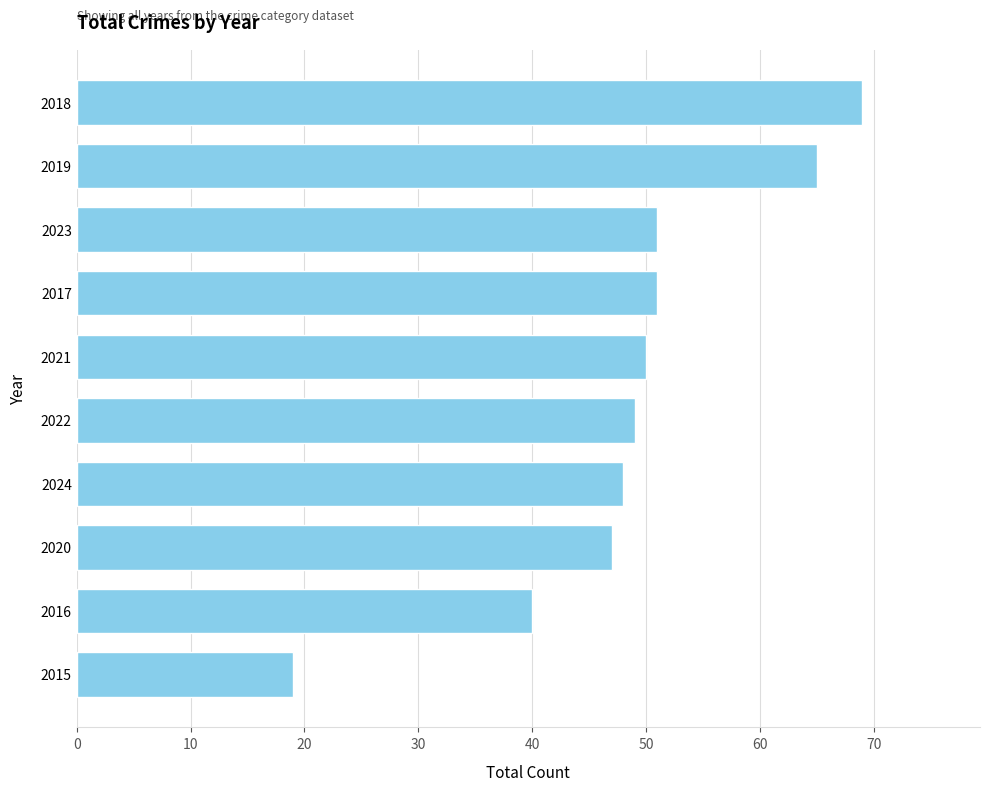

At which category does the chart reach its minimum across all series?

2015